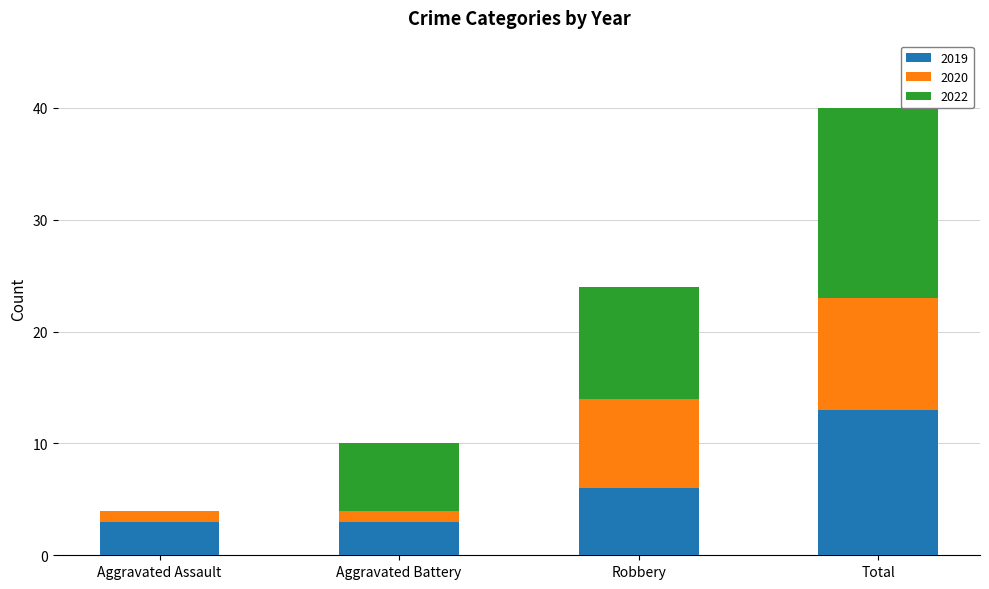

What is the approximate value of 2019 at Aggravated Assault, to the nearest 5?

5